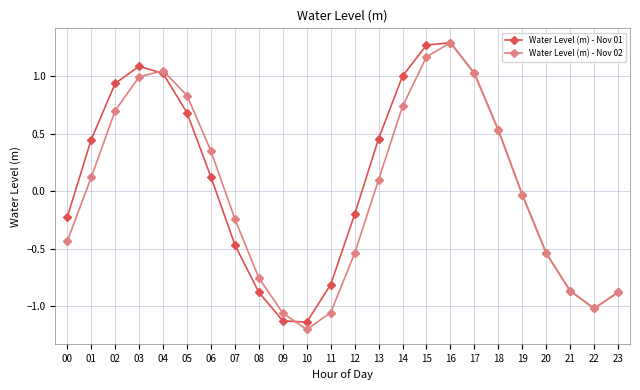

What are all the series names shown in the legend?

Water Level (m) - Nov 01, Water Level (m) - Nov 02